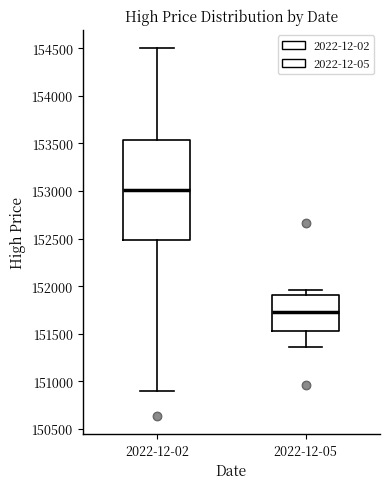

Where is the upper edge of the box for 2022-12-02 on the y-axis? The values are not printed on the chart, so give them approximately, as read against the axis.

153550